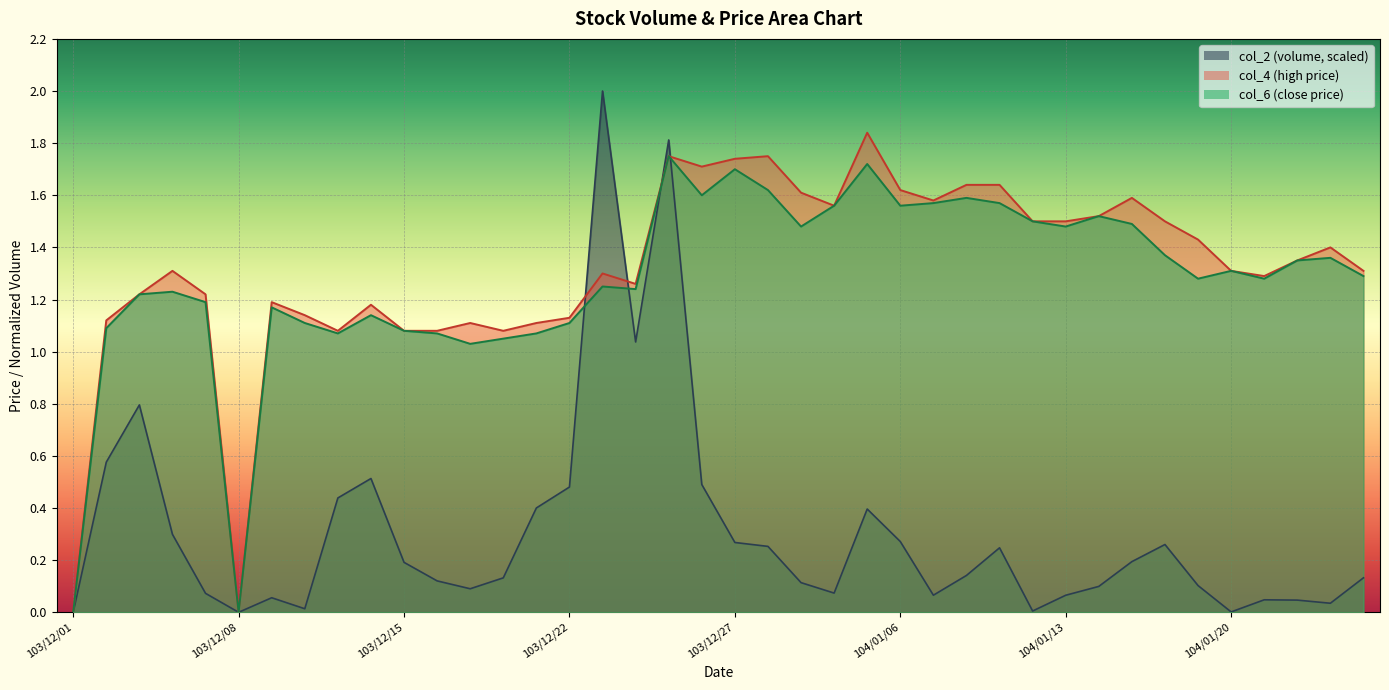

Is the value of col_4 at 103/12/19 greater than the value of col_2 at 104/01/08?

Yes